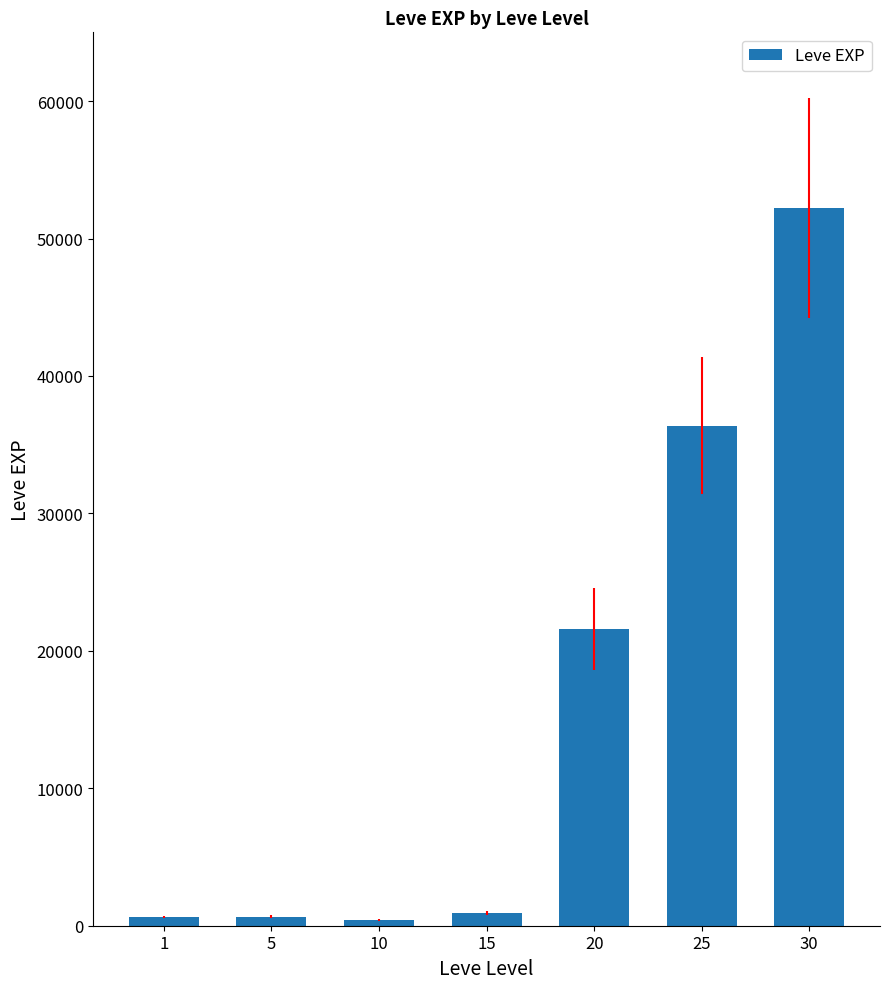

What is the difference between the second highest and minimum values?

35960